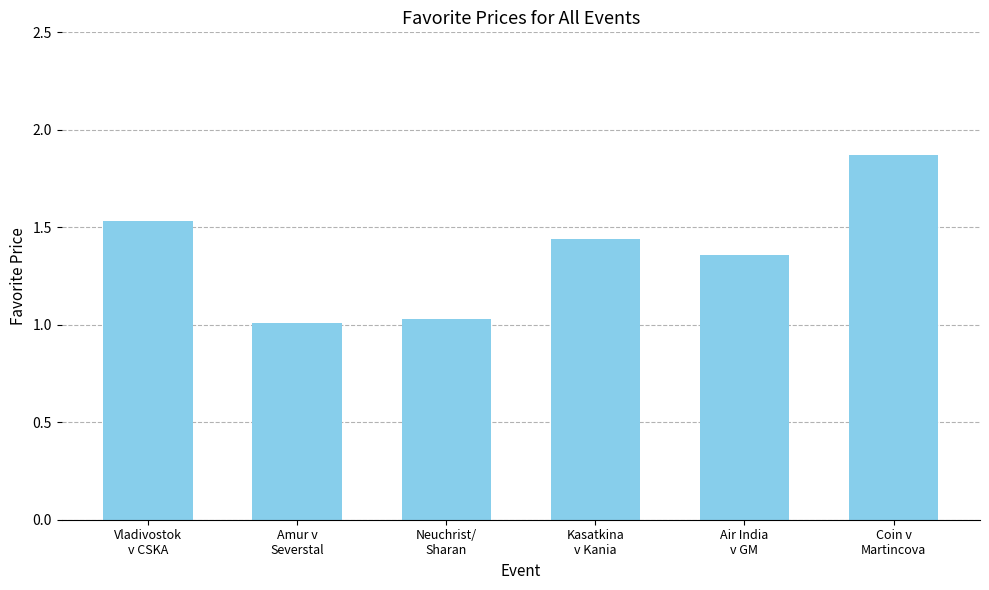

What is the difference between the maximum and minimum values?

0.9